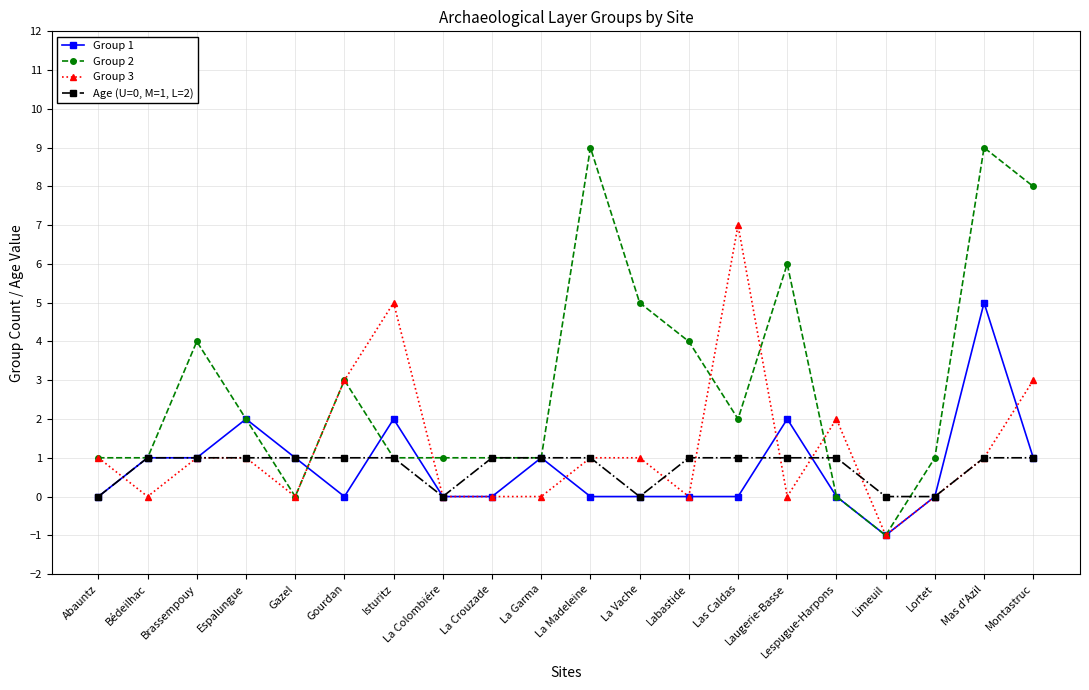

What is the difference between the maximum and minimum values in the Group 1 series?

6